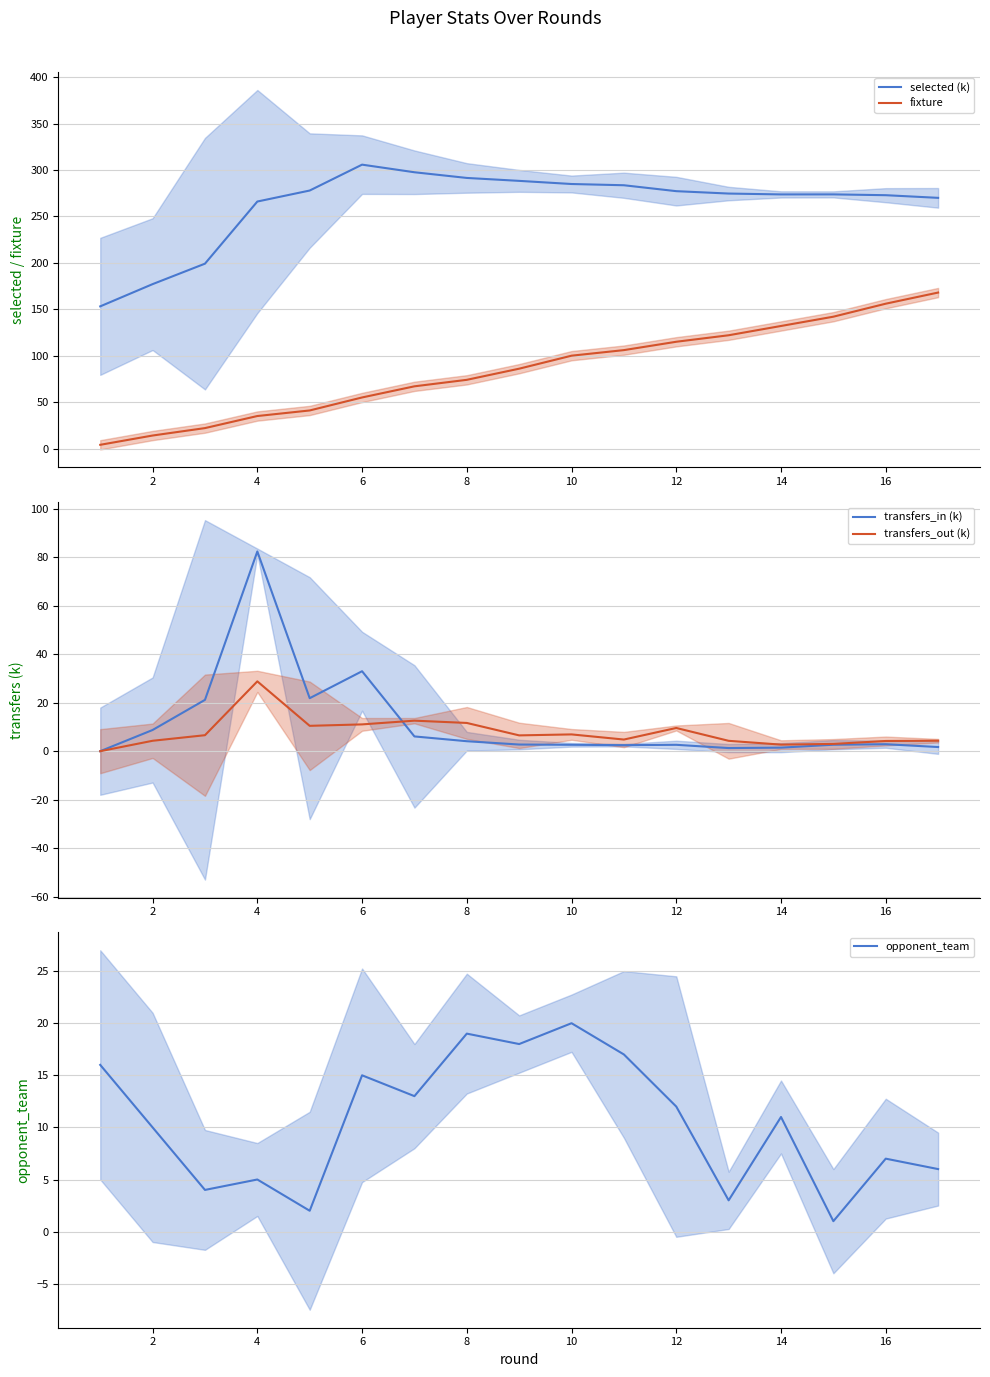

Is the value of selected (k) at 4 greater than the value of fixture at 16?

Yes